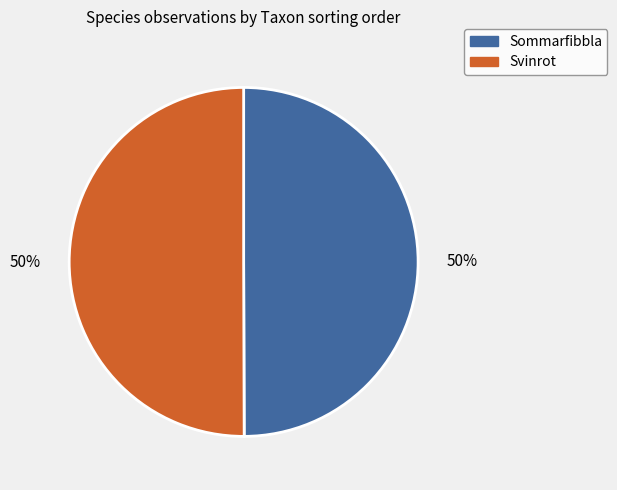

True or false: Svinrot accounts for 44% of the total.

False